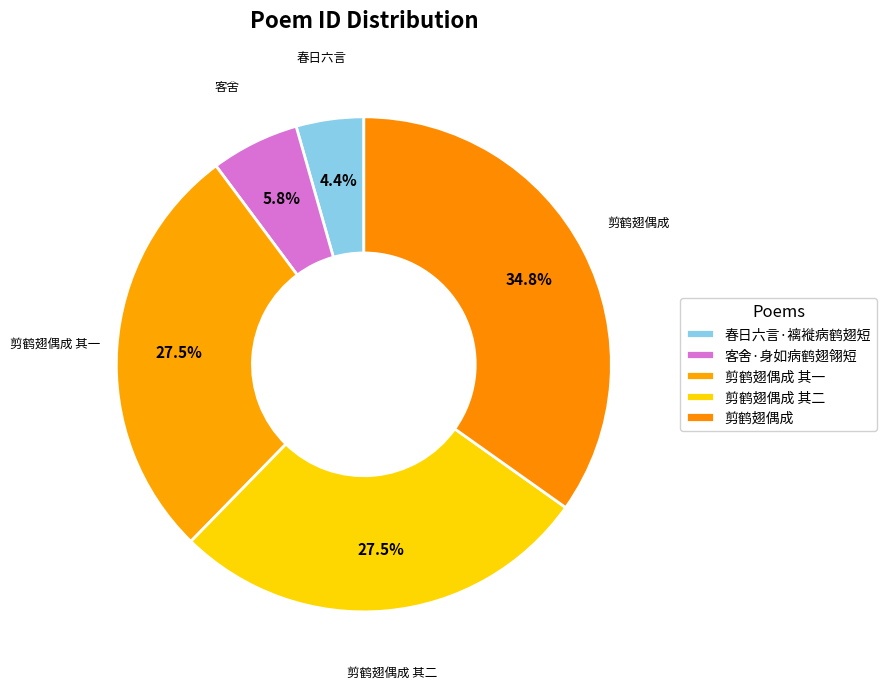

To the nearest percent, what is the combined percentage of 客舍·身如病鹤翅翎短 and 剪鹤翅偶成?

41%